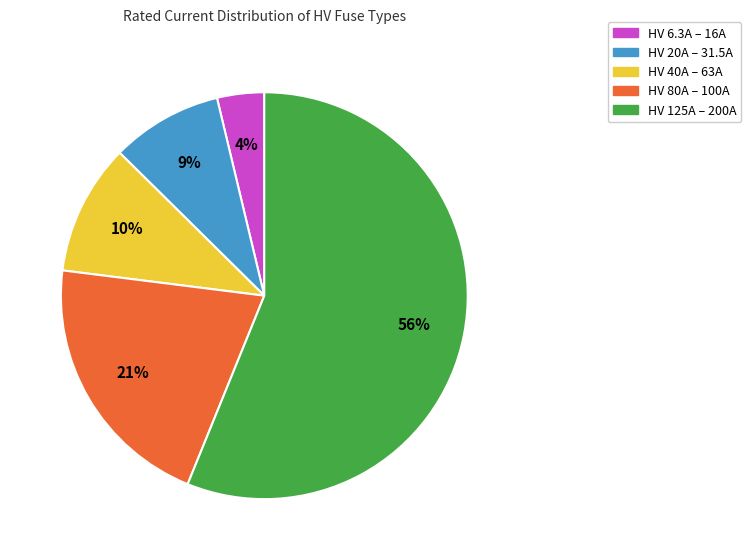

How many segments does this pie chart have?

5